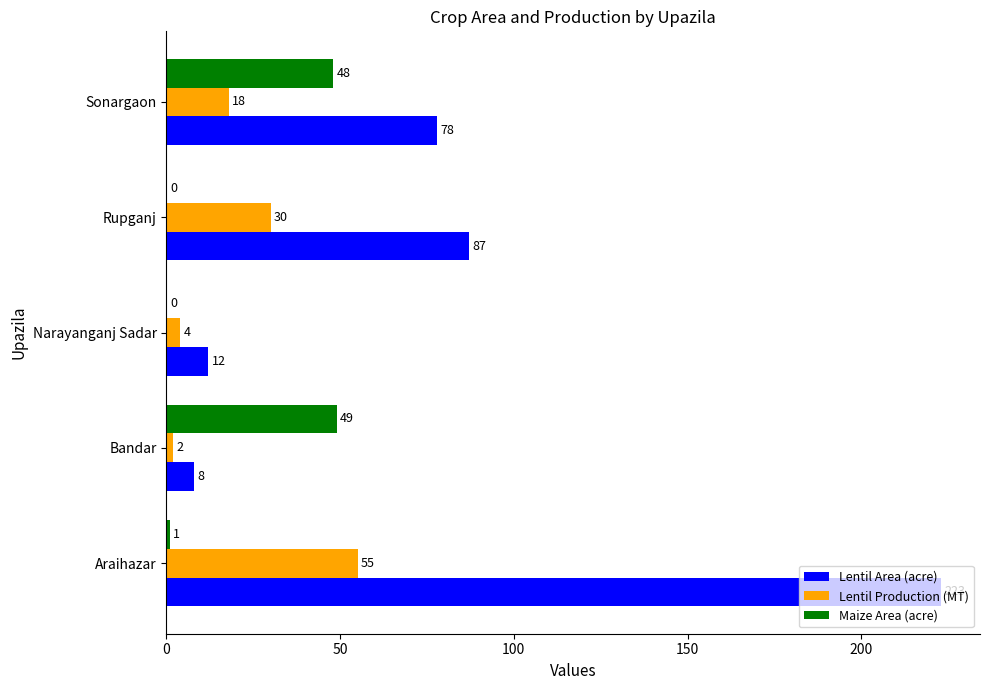

Which series has the widest spread of values?

Lentil Area (acre)